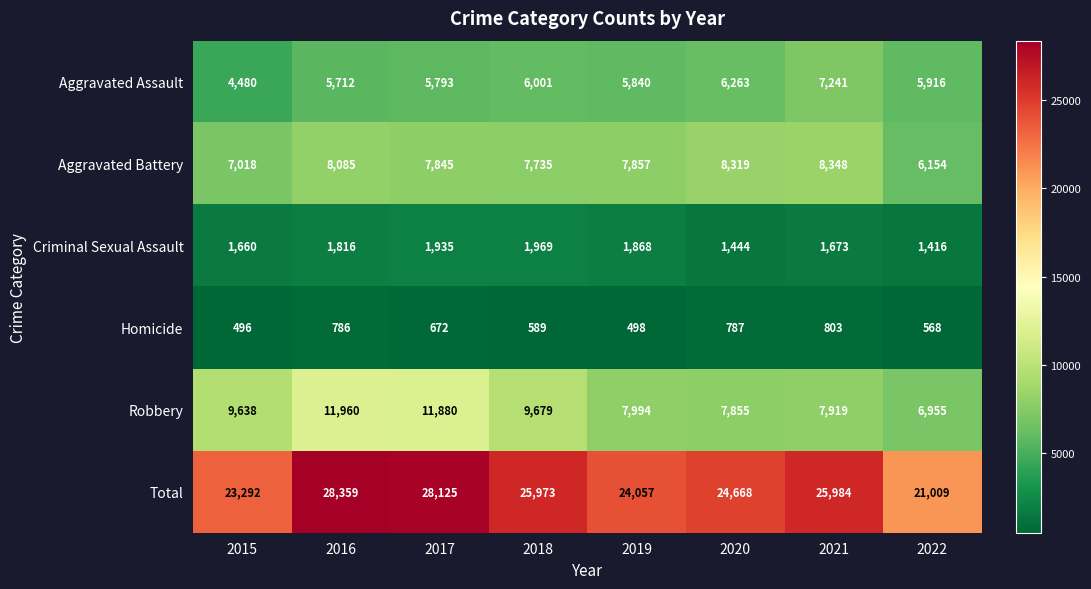

The Criminal Sexual Assault series shows 1816 at 2016. True or false?

True